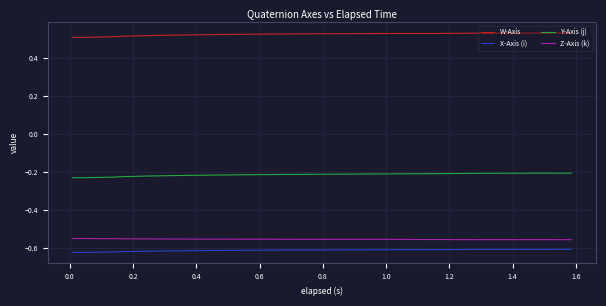

Rank the series by their maximum value, from highest to lowest.

W-Axis, Y-Axis (j), Z-Axis (k), X-Axis (i)